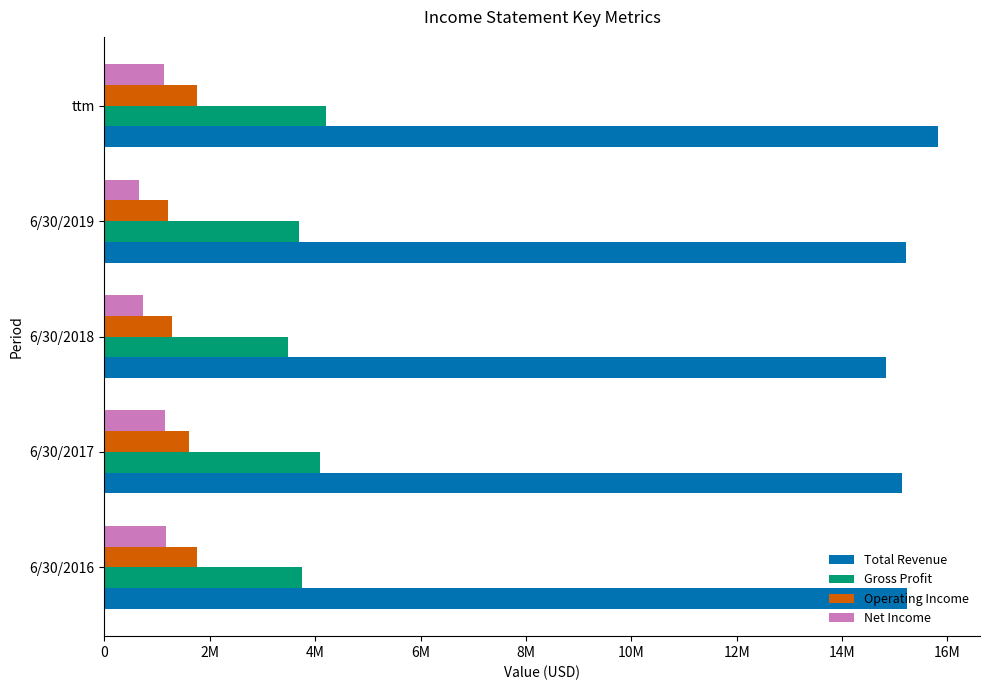

What is the difference between the maximum and minimum values in the Gross Profit series?

718091